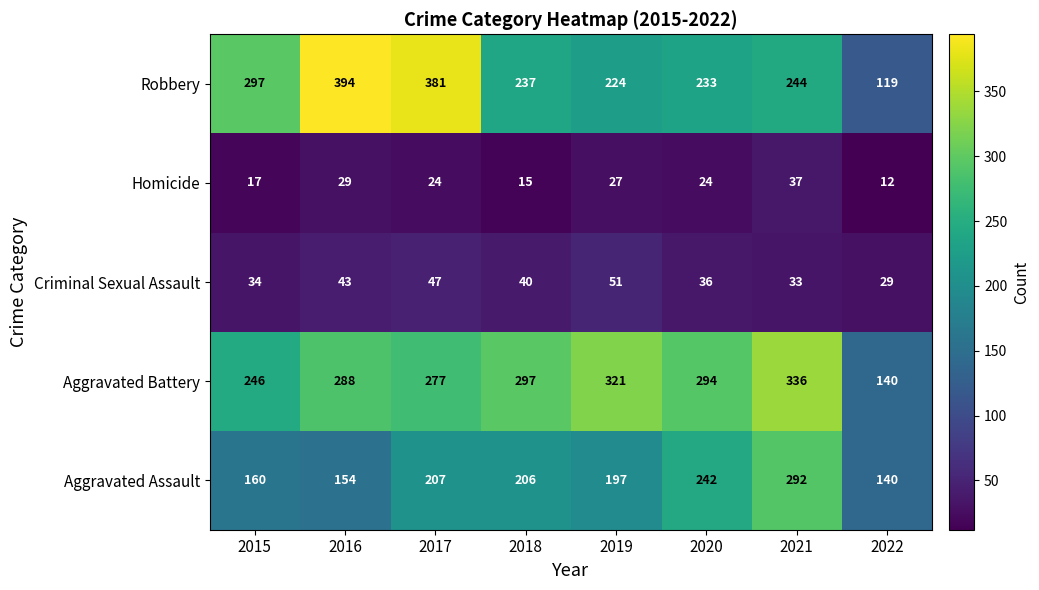

What is the minimum value shown in the chart?

12